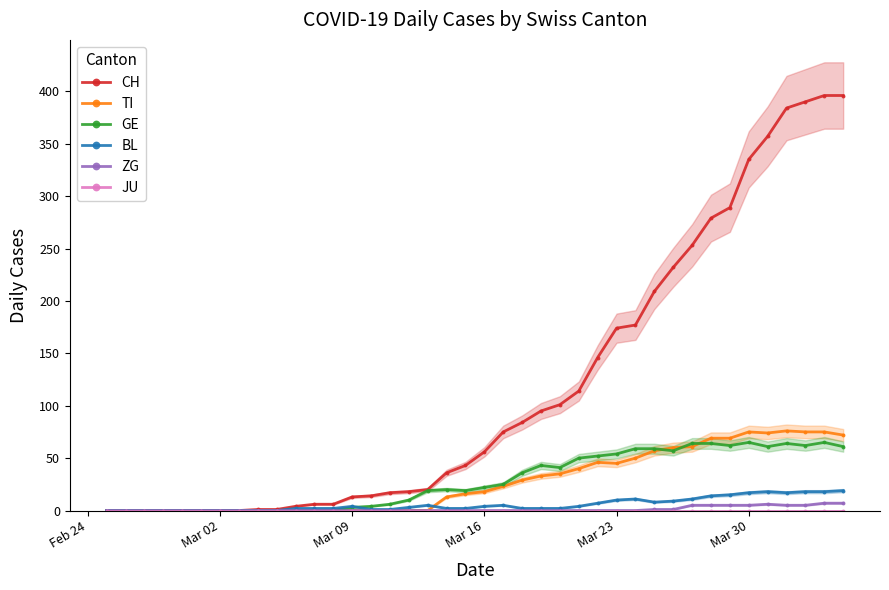

True or false: TI and JU intersect in this chart.

False